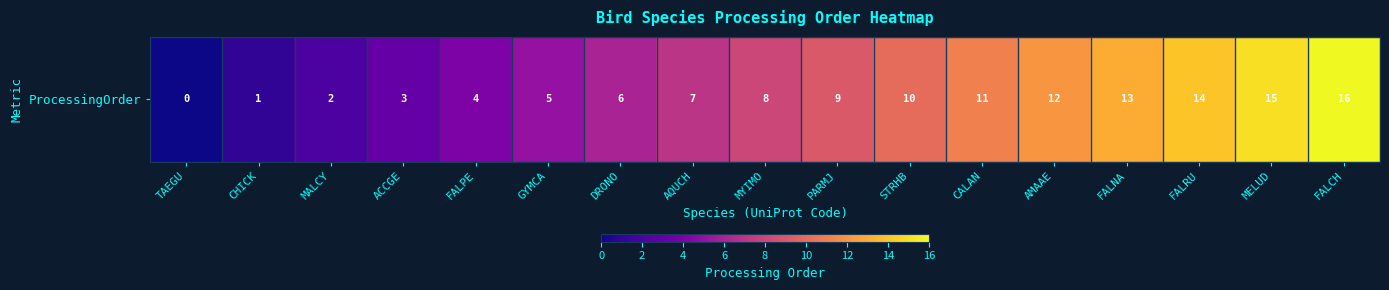

What is the change in value from TAEGU to GYMCA?

+5